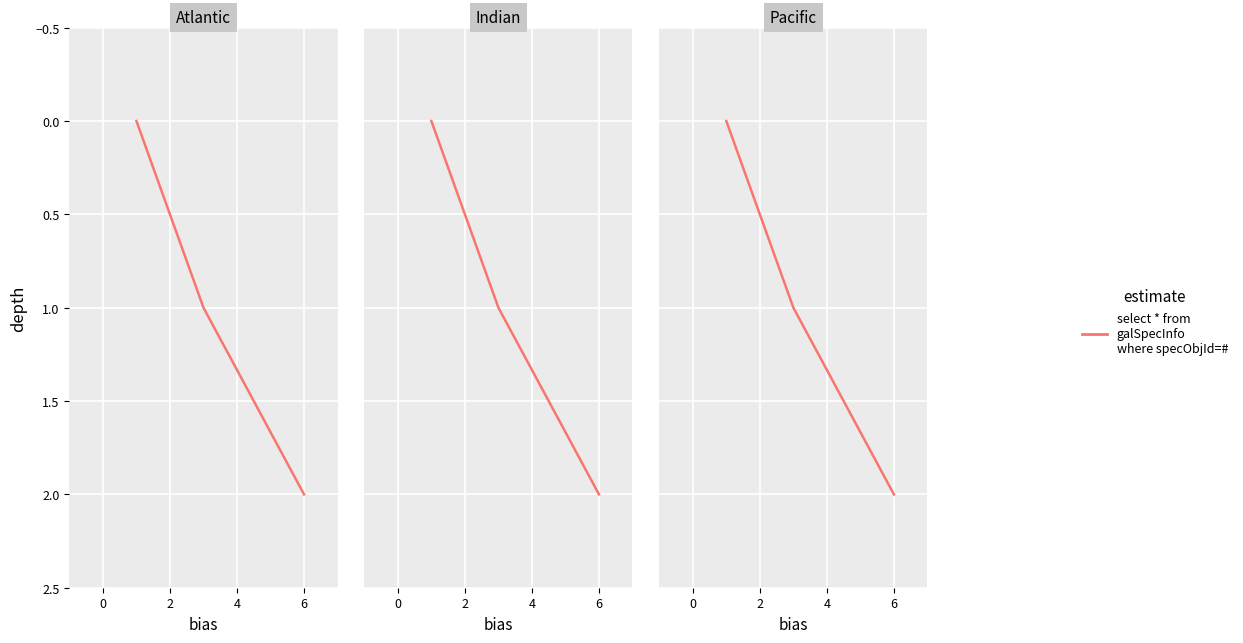

What position from the right is 6?

1